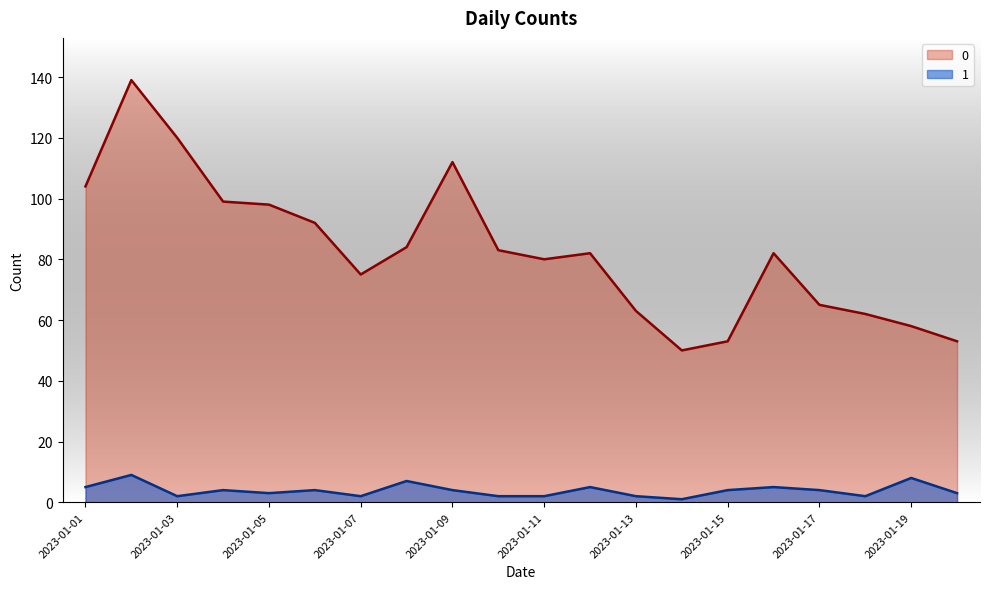

How many distinct data groups are displayed?

2